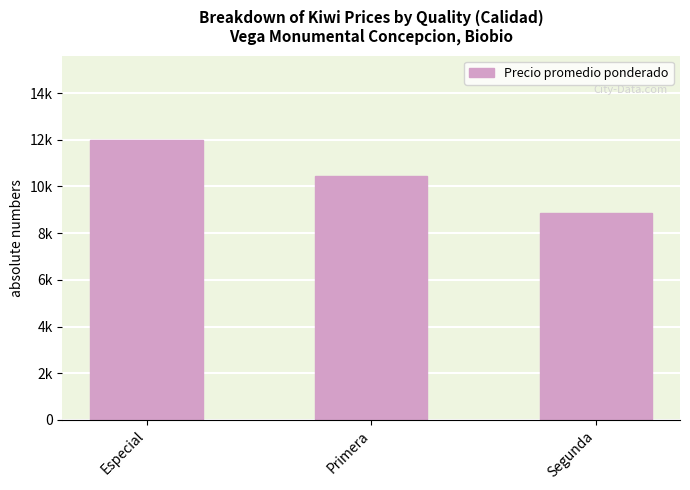

List the labels in order of value, largest first.

Especial, Primera, Segunda